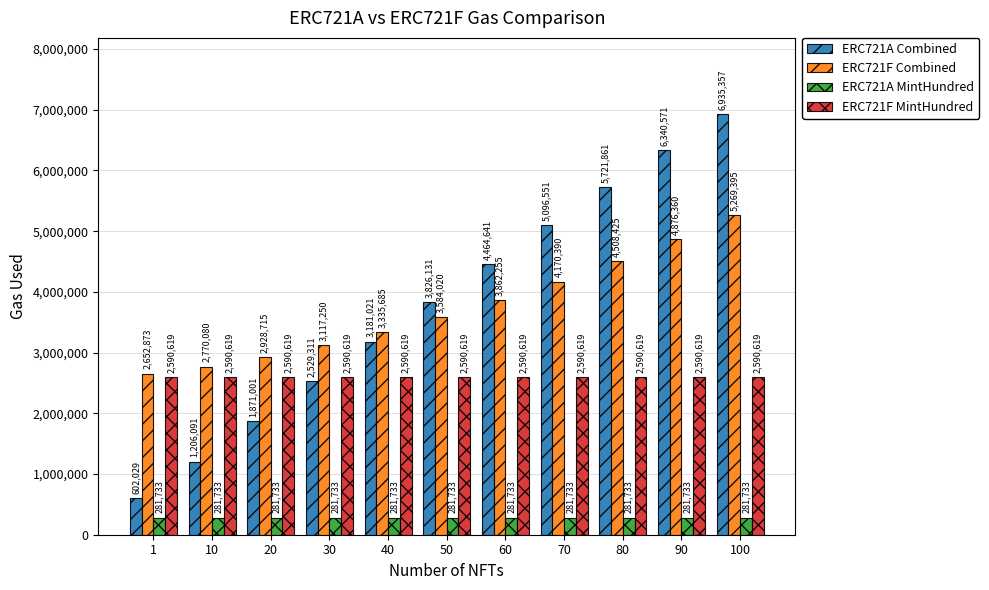

What is the greatest value displayed?

6935357